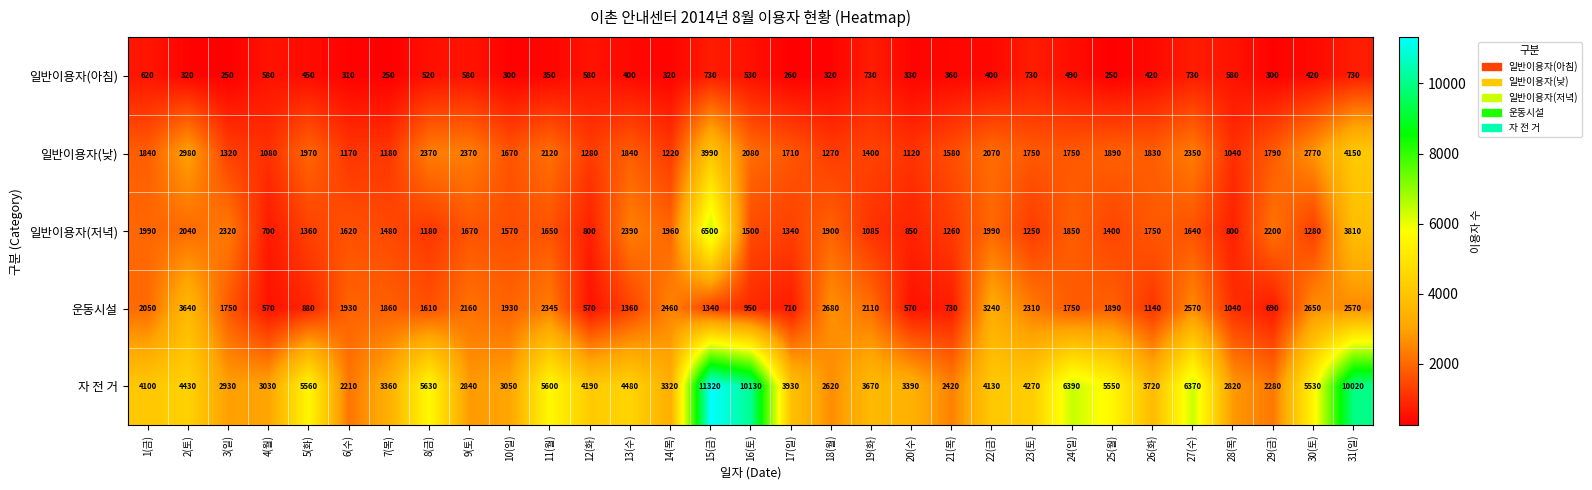

At 2(토), list the series in order from smallest to largest.

일반이용자(아침), 일반이용자(저녁), 일반이용자(낮), 운동시설, 자 전 거